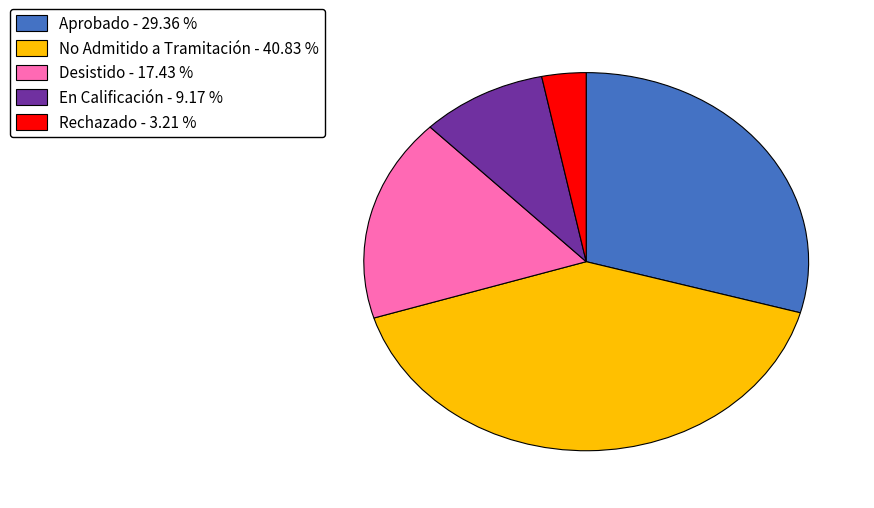

Count the number of slices in the pie.

5